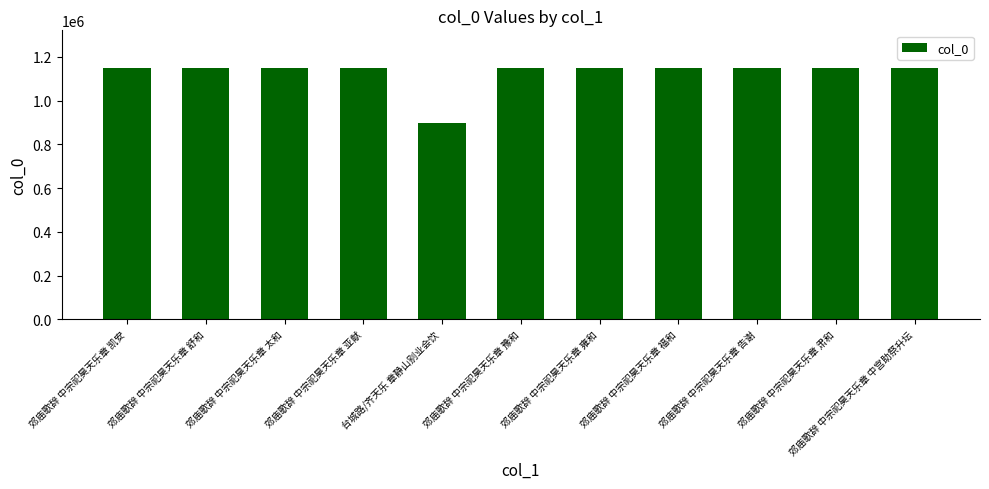

The chart shows a value of 1148301 at 郊庙歌辞 中宗祀昊天乐章 告谢. True or false?

True